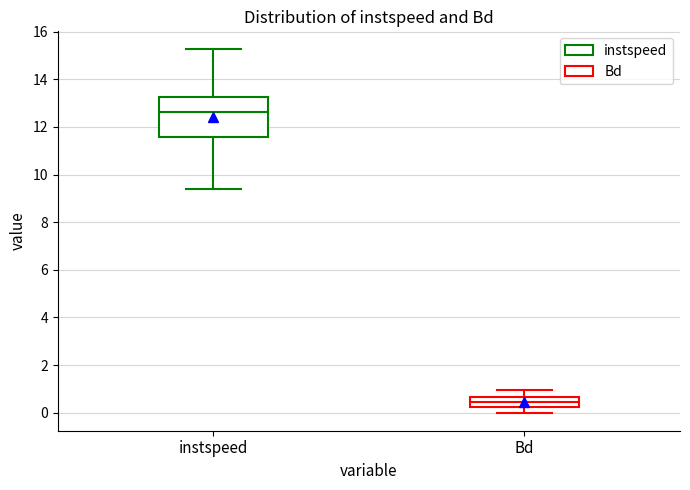

Comparing the boxes themselves (not the whiskers), which one is the tallest?

instspeed